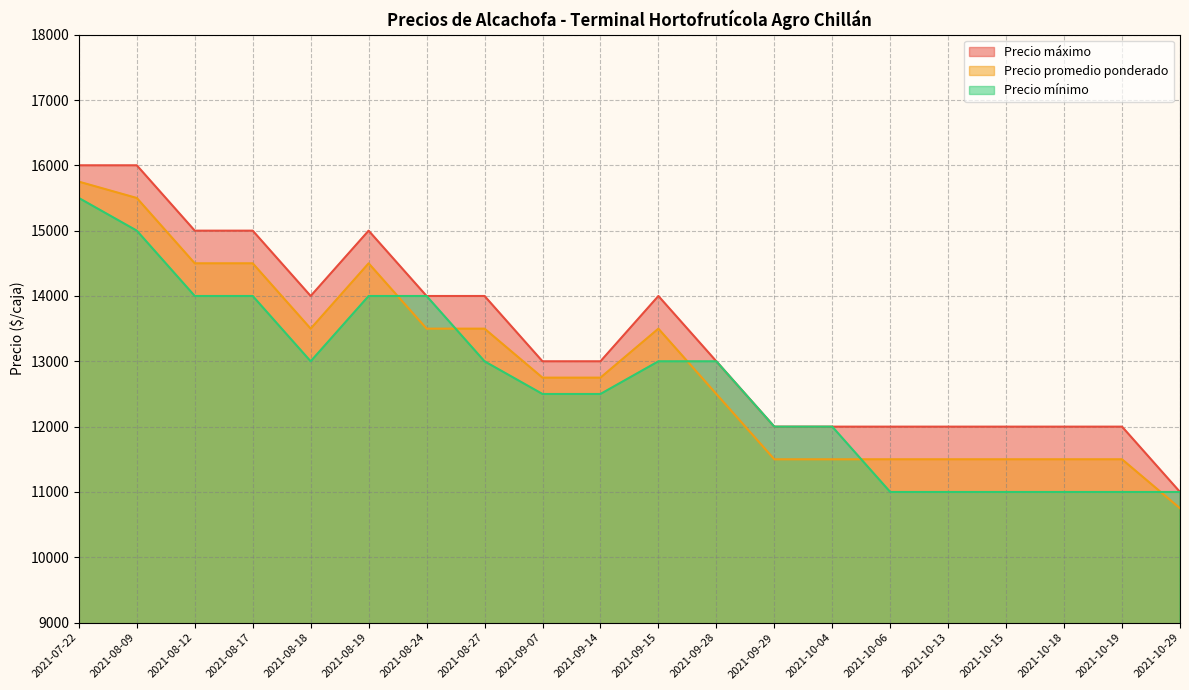

List the series in order of their overall mean, lowest first.

Precio mínimo, Precio promedio ponderado, Precio máximo